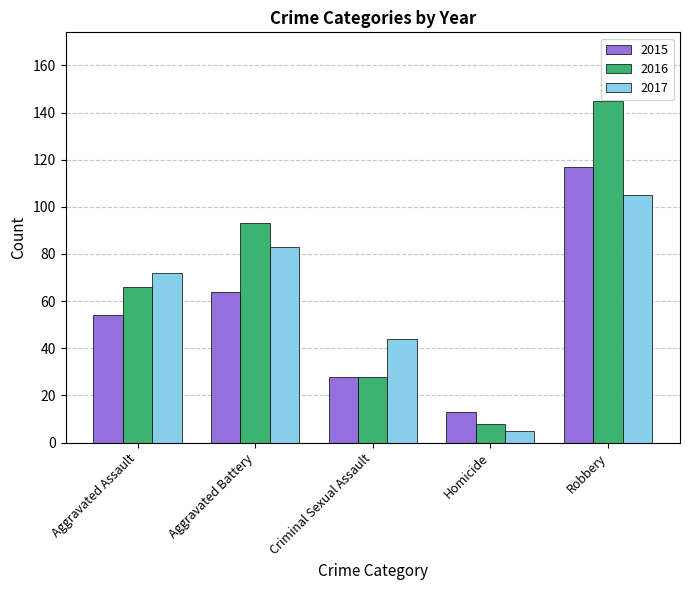

What is the spread (max minus min) of values at Homicide?

8